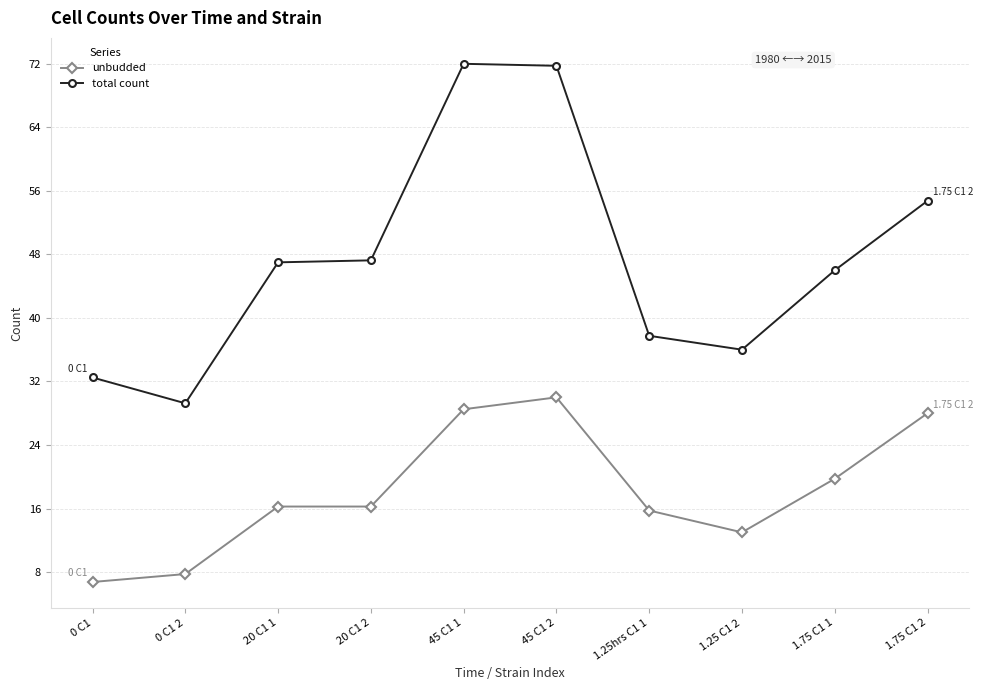

Which series has the widest spread of values?

total count